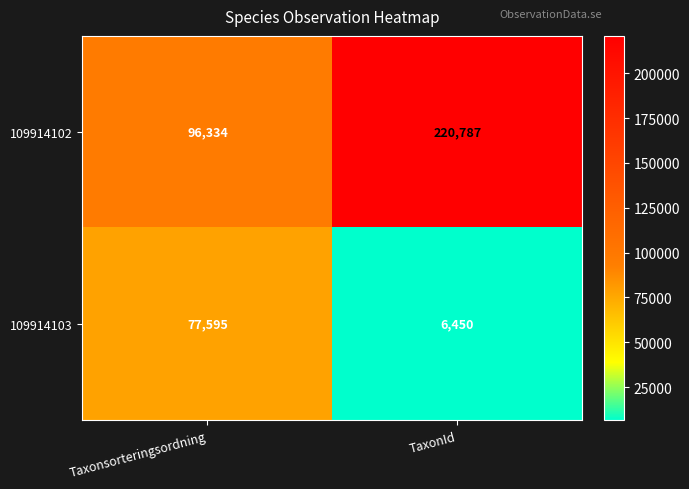

Between Taxonsorteringsordning and TaxonId, which series saw the biggest shift?

109914102